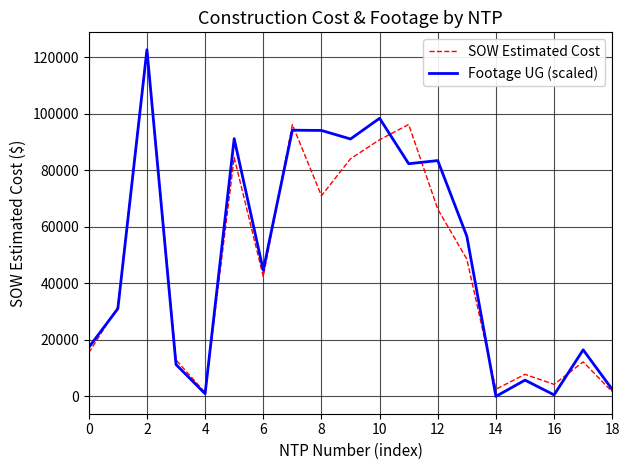

Which series has the widest spread of values?

Footage UG (scaled)